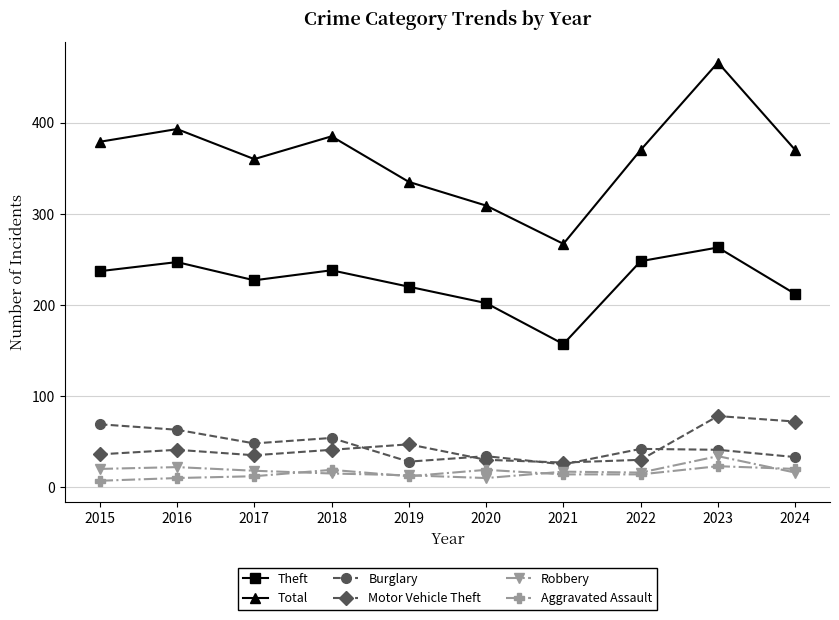

The Total series shows 379 at 2015. True or false?

True